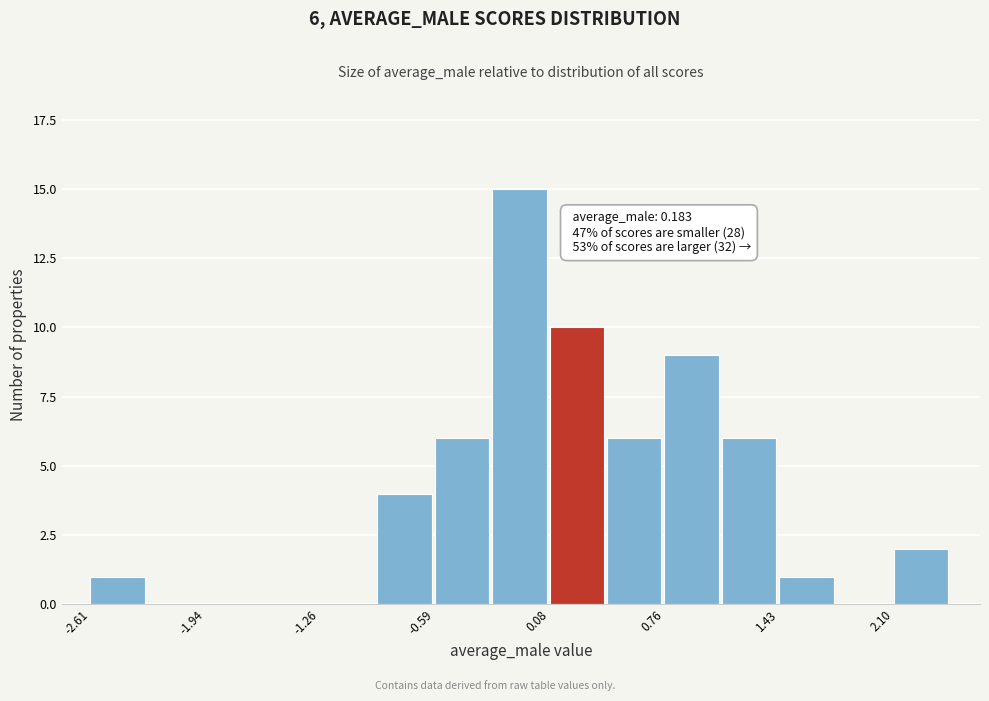

Read against the x-axis, roughly where is the centre of the tallest bar?

-0.1